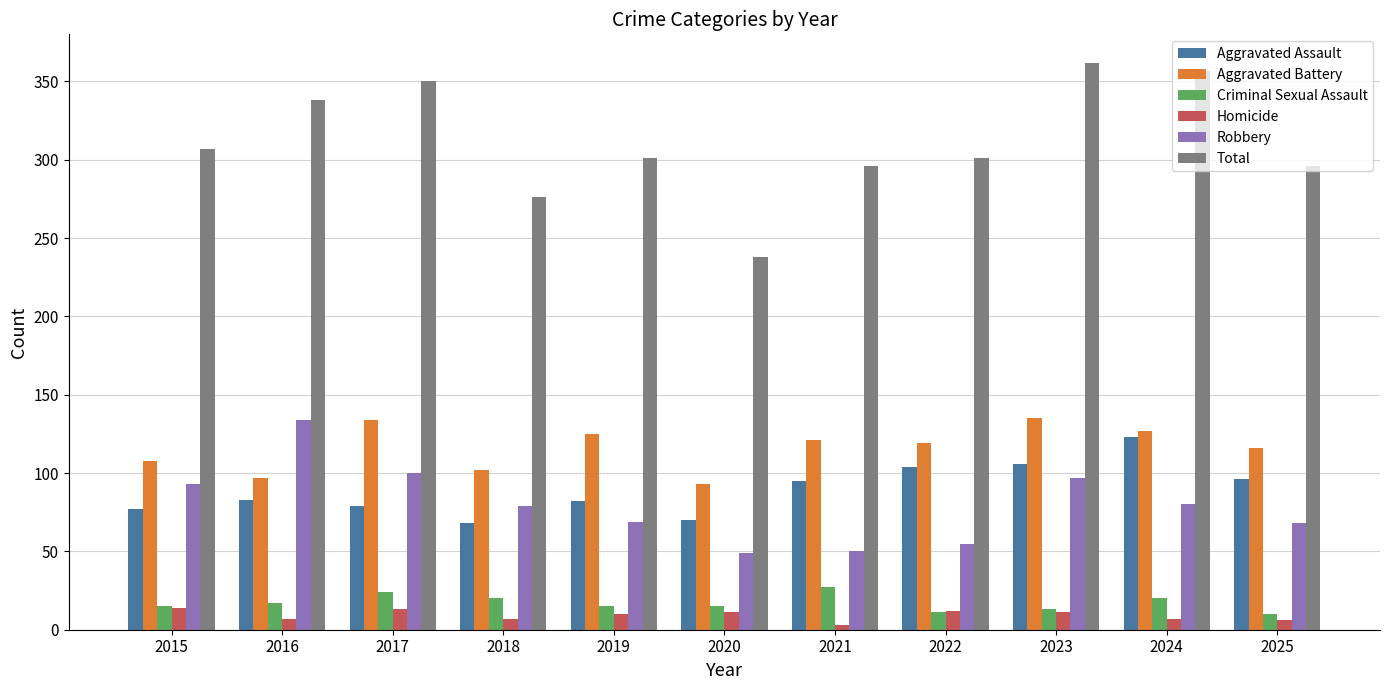

How many bars are there in each group?

6